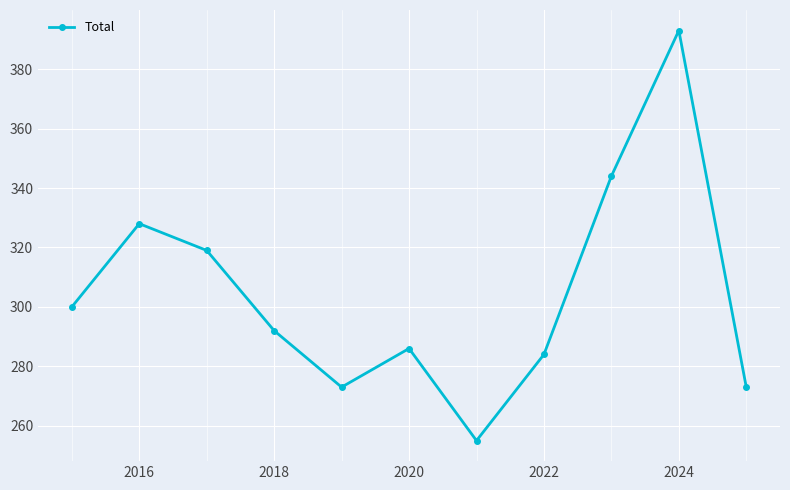

What is the difference between the second highest and second lowest values?

71